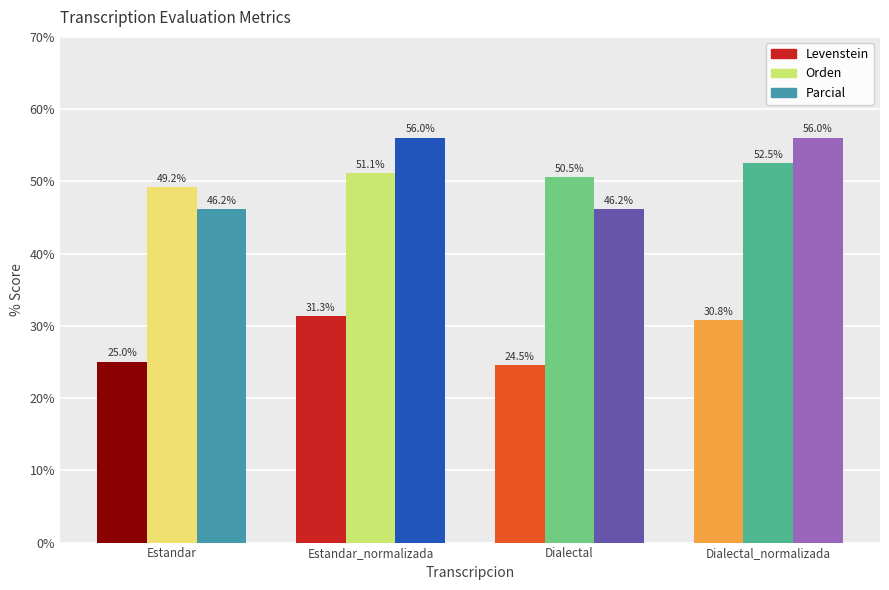

At which category is the sum across all series the highest?

Dialectal_normalizada